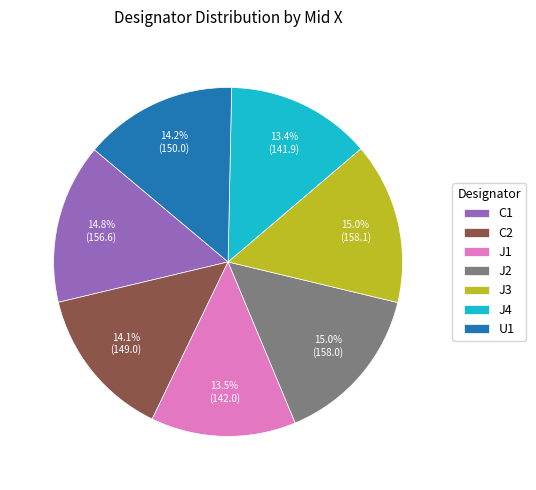

To the nearest percent, what is the average slice percentage?

14%